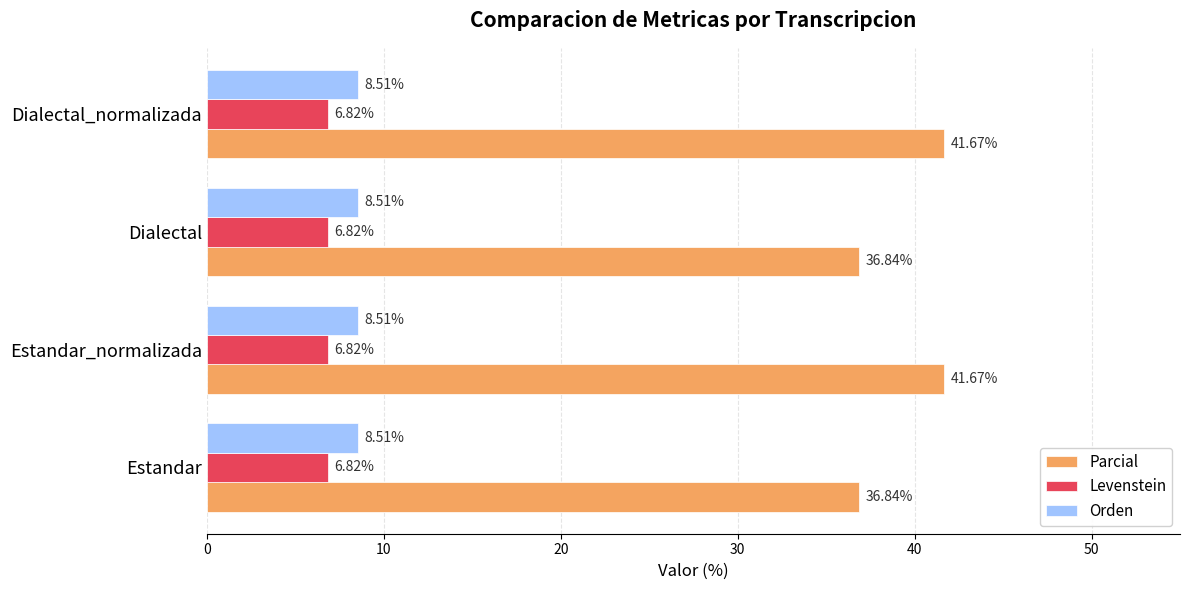

Rank the series at Dialectal from highest to lowest value.

Parcial, Orden, Levenstein